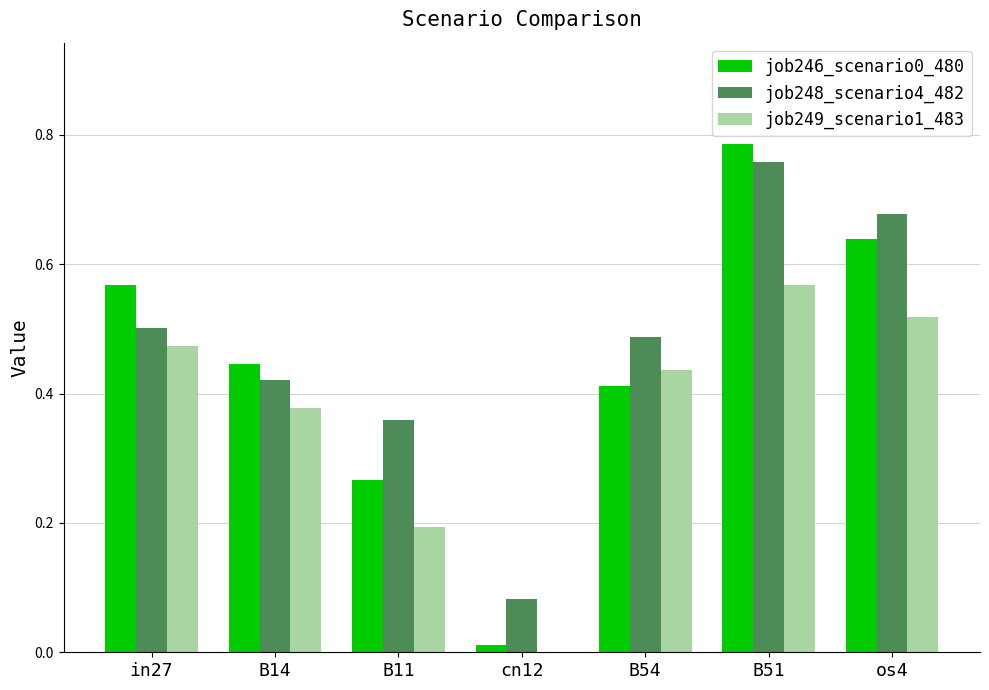

What is the total value across all series at B54?

1.3